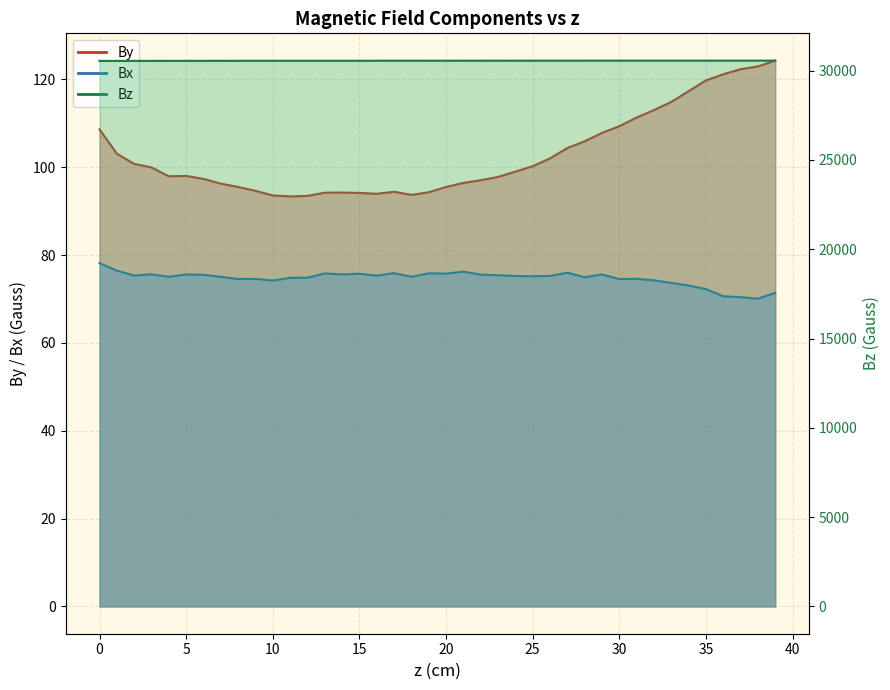

Does the chart have visible grid lines?

Yes